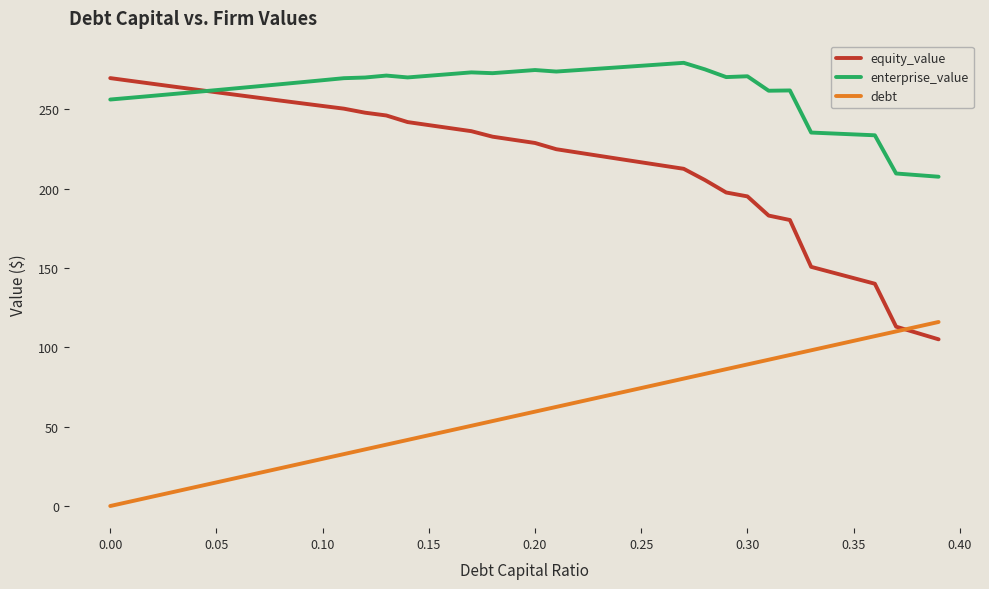

Which series has the largest range (max minus min)?

equity_value